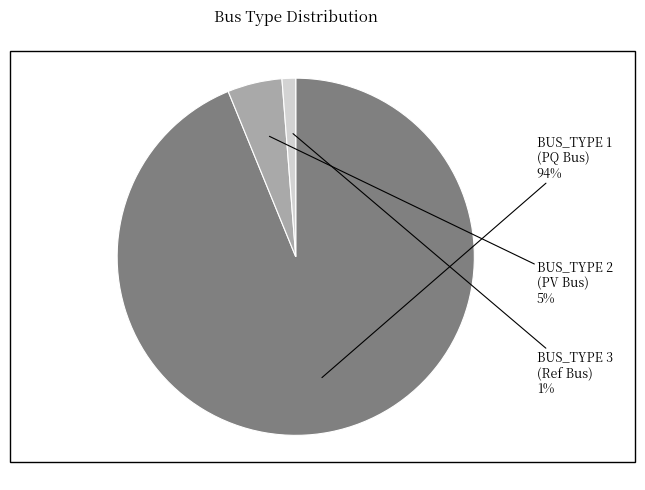

Is there a majority slice in this chart?

Yes